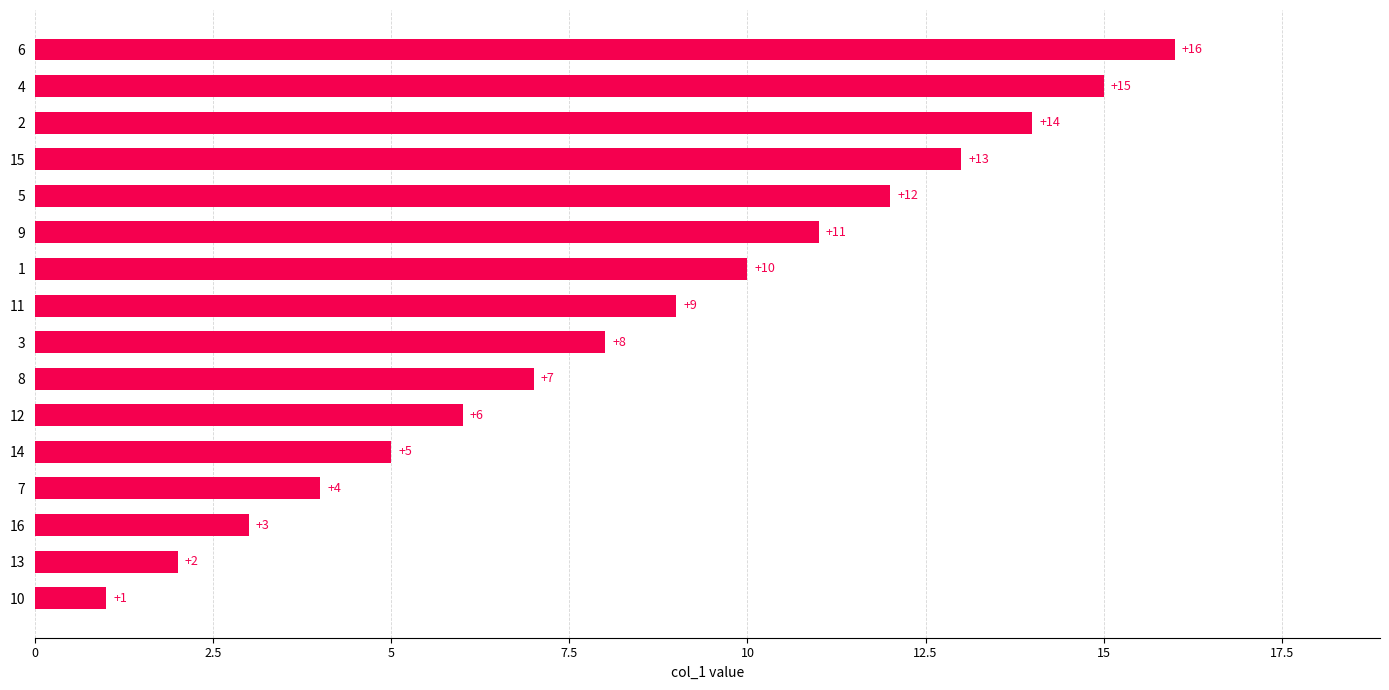

What is the difference between the maximum and second lowest values?

14